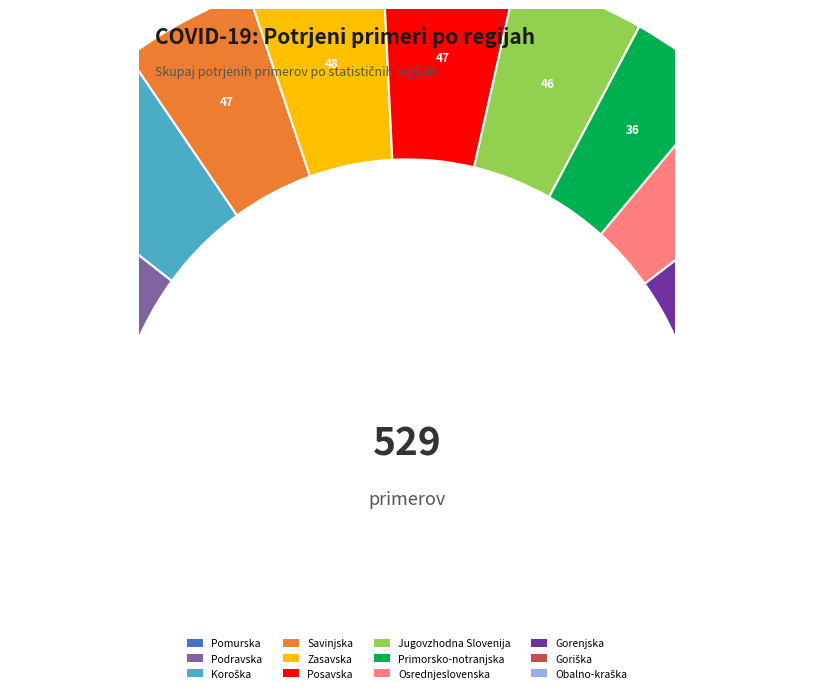

How many segments does this pie chart have?

12